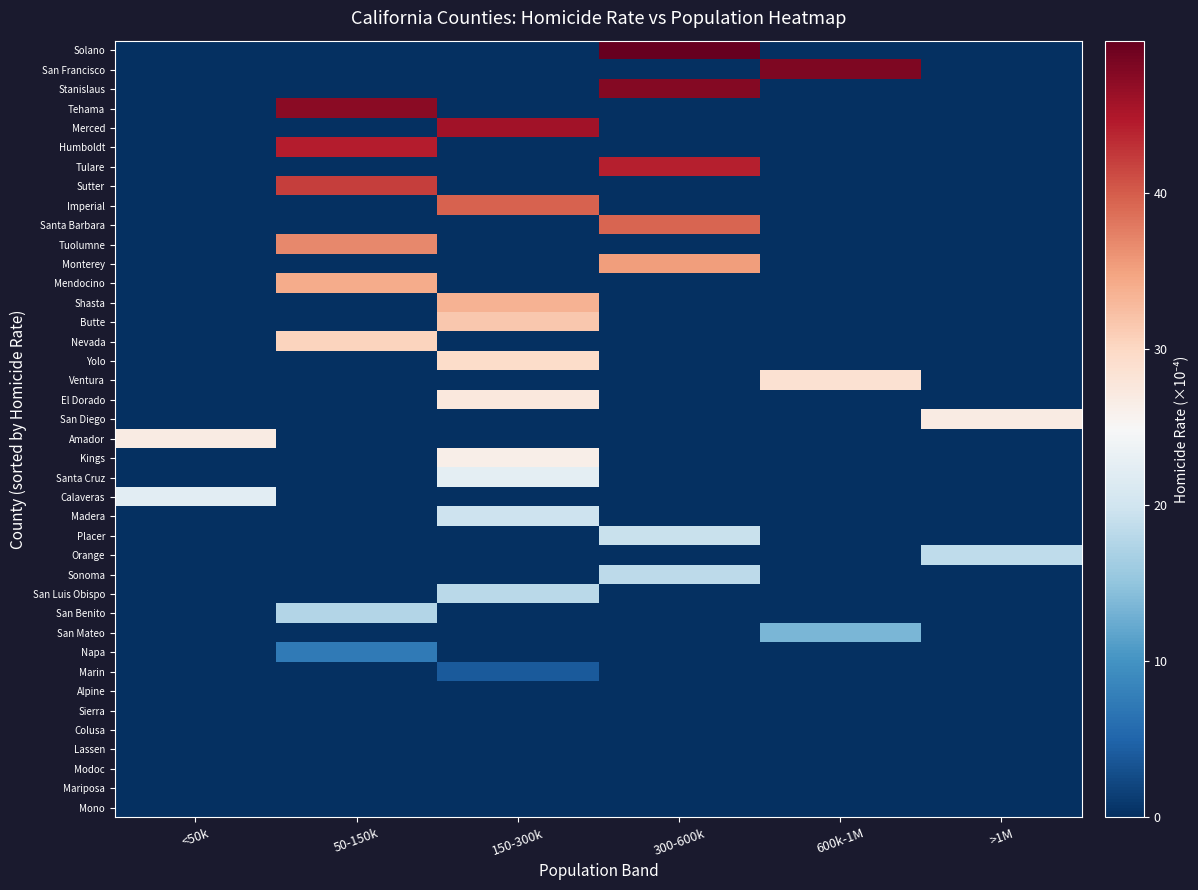

Reading left to right, what are all the values shown in this chart?

Mono: <50k=0.0	50-150k=0.0	150-300k=0.0	300-600k=0.0	600k-1M=0.0	>1M=0.0
Mariposa: <50k=0.0	50-150k=0.0	150-300k=0.0	300-600k=0.0	600k-1M=0.0	>1M=0.0
Modoc: <50k=0.0	50-150k=0.0	150-300k=0.0	300-600k=0.0	600k-1M=0.0	>1M=0.0
Lassen: <50k=0.0	50-150k=0.0	150-300k=0.0	300-600k=0.0	600k-1M=0.0	>1M=0.0
Colusa: <50k=0.0	50-150k=0.0	150-300k=0.0	300-600k=0.0	600k-1M=0.0	>1M=0.0
Sierra: <50k=0.0	50-150k=0.0	150-300k=0.0	300-600k=0.0	600k-1M=0.0	>1M=0.0
Alpine: <50k=0.0	50-150k=0.0	150-300k=0.0	300-600k=0.0	600k-1M=0.0	>1M=0.0
Marin: <50k=0.0	50-150k=0.0	150-300k=3.9	300-600k=0.0	600k-1M=0.0	>1M=0.0
Napa: <50k=0.0	50-150k=7.2	150-300k=0.0	300-600k=0.0	600k-1M=0.0	>1M=0.0
San Mateo: <50k=0.0	50-150k=0.0	150-300k=0.0	300-600k=0.0	600k-1M=13.5	>1M=0.0
San Benito: <50k=0.0	50-150k=17.6	150-300k=0.0	300-600k=0.0	600k-1M=0.0	>1M=0.0
San Luis Obispo: <50k=0.0	50-150k=0.0	150-300k=18.2	300-600k=0.0	600k-1M=0.0	>1M=0.0
Sonoma: <50k=0.0	50-150k=0.0	150-300k=0.0	300-600k=18.3	600k-1M=0.0	>1M=0.0
Orange: <50k=0.0	50-150k=0.0	150-300k=0.0	300-600k=0.0	600k-1M=0.0	>1M=18.5
Placer: <50k=0.0	50-150k=0.0	150-300k=0.0	300-600k=19.4	600k-1M=0.0	>1M=0.0
Madera: <50k=0.0	50-150k=0.0	150-300k=19.7	300-600k=0.0	600k-1M=0.0	>1M=0.0
Calaveras: <50k=22.3	50-150k=0.0	150-300k=0.0	300-600k=0.0	600k-1M=0.0	>1M=0.0
Santa Cruz: <50k=0.0	50-150k=0.0	150-300k=22.5	300-600k=0.0	600k-1M=0.0	>1M=0.0
Kings: <50k=0.0	50-150k=0.0	150-300k=26.4	300-600k=0.0	600k-1M=0.0	>1M=0.0
Amador: <50k=26.9	50-150k=0.0	150-300k=0.0	300-600k=0.0	600k-1M=0.0	>1M=0.0
San Diego: <50k=0.0	50-150k=0.0	150-300k=0.0	300-600k=0.0	600k-1M=0.0	>1M=27.0
El Dorado: <50k=0.0	50-150k=0.0	150-300k=27.6	300-600k=0.0	600k-1M=0.0	>1M=0.0
Ventura: <50k=0.0	50-150k=0.0	150-300k=0.0	300-600k=0.0	600k-1M=28.7	>1M=0.0
Yolo: <50k=0.0	50-150k=0.0	150-300k=29.4	300-600k=0.0	600k-1M=0.0	>1M=0.0
Nevada: <50k=0.0	50-150k=30.4	150-300k=0.0	300-600k=0.0	600k-1M=0.0	>1M=0.0
Butte: <50k=0.0	50-150k=0.0	150-300k=31.6	300-600k=0.0	600k-1M=0.0	>1M=0.0
Shasta: <50k=0.0	50-150k=0.0	150-300k=33.6	300-600k=0.0	600k-1M=0.0	>1M=0.0
Mendocino: <50k=0.0	50-150k=34.2	150-300k=0.0	300-600k=0.0	600k-1M=0.0	>1M=0.0
Monterey: <50k=0.0	50-150k=0.0	150-300k=0.0	300-600k=35.3	600k-1M=0.0	>1M=0.0
Tuolumne: <50k=0.0	50-150k=36.8	150-300k=0.0	300-600k=0.0	600k-1M=0.0	>1M=0.0
Santa Barbara: <50k=0.0	50-150k=0.0	150-300k=0.0	300-600k=39.4	600k-1M=0.0	>1M=0.0
Imperial: <50k=0.0	50-150k=0.0	150-300k=39.5	300-600k=0.0	600k-1M=0.0	>1M=0.0
Sutter: <50k=0.0	50-150k=42.1	150-300k=0.0	300-600k=0.0	600k-1M=0.0	>1M=0.0
Tulare: <50k=0.0	50-150k=0.0	150-300k=0.0	300-600k=44.3	600k-1M=0.0	>1M=0.0
Humboldt: <50k=0.0	50-150k=44.5	150-300k=0.0	300-600k=0.0	600k-1M=0.0	>1M=0.0
Merced: <50k=0.0	50-150k=0.0	150-300k=45.9	300-600k=0.0	600k-1M=0.0	>1M=0.0
Tehama: <50k=0.0	50-150k=47.4	150-300k=0.0	300-600k=0.0	600k-1M=0.0	>1M=0.0
Stanislaus: <50k=0.0	50-150k=0.0	150-300k=0.0	300-600k=47.8	600k-1M=0.0	>1M=0.0
San Francisco: <50k=0.0	50-150k=0.0	150-300k=0.0	300-600k=0.0	600k-1M=48.2	>1M=0.0
Solano: <50k=0.0	50-150k=0.0	150-300k=0.0	300-600k=49.8	600k-1M=0.0	>1M=0.0